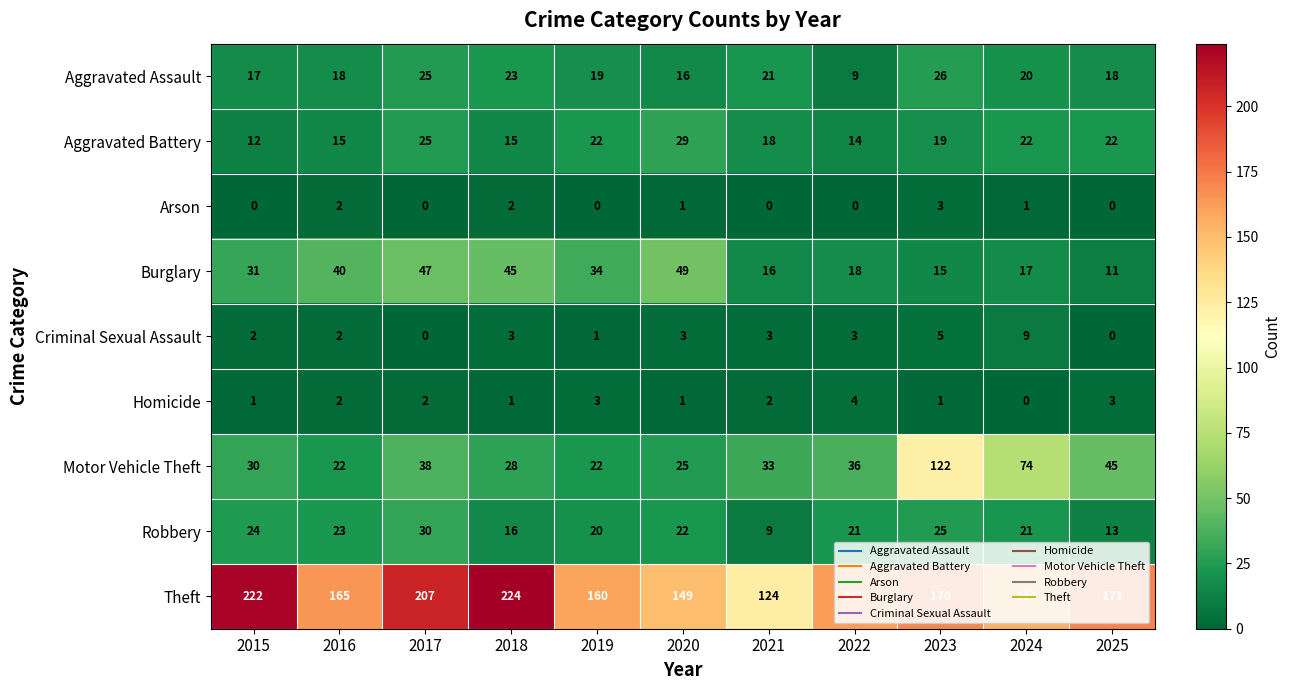

Where is Aggravated Assault nearest to the value 17?

2015